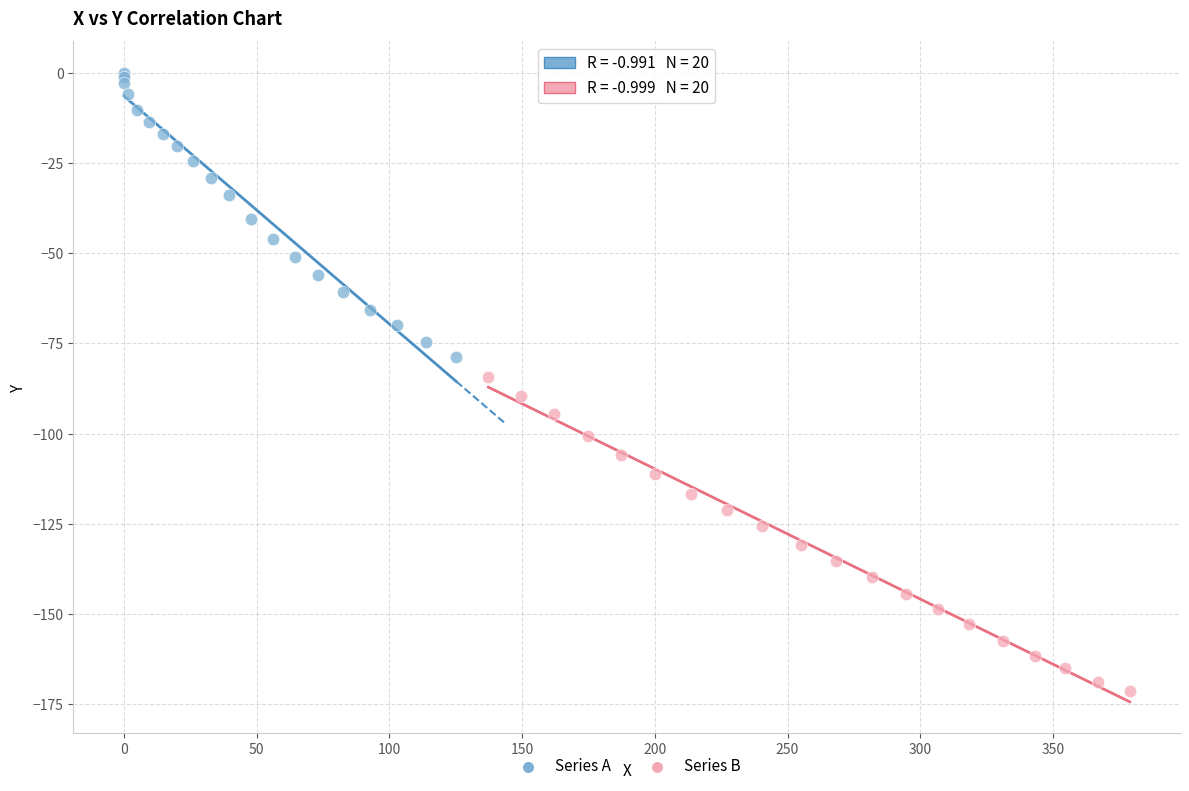

What are all the series names shown in the legend?

Series A, Series B